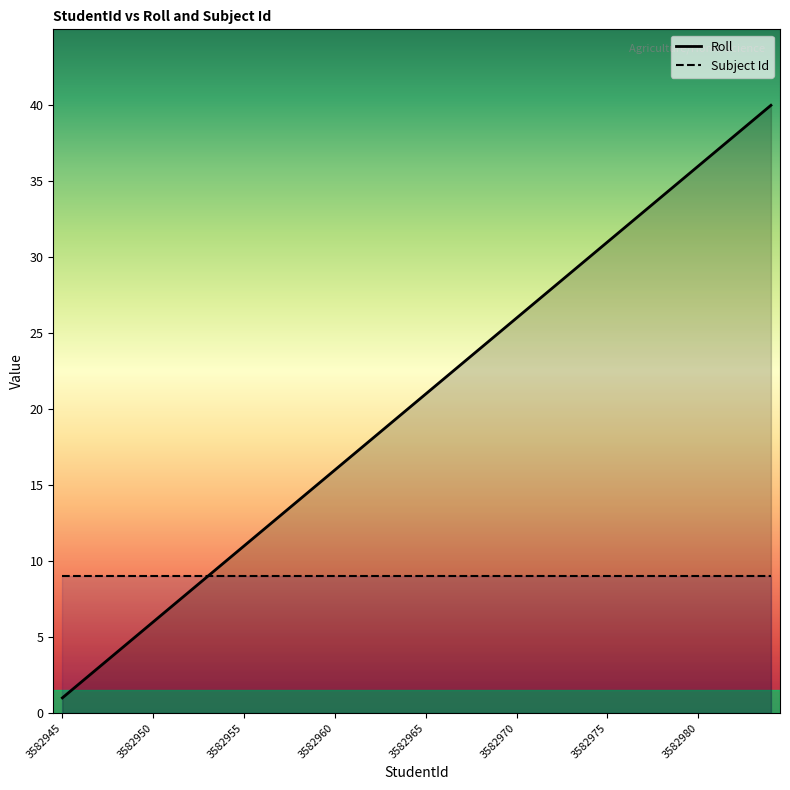

Rank the series by their maximum value, from lowest to highest.

Subject Id, Roll